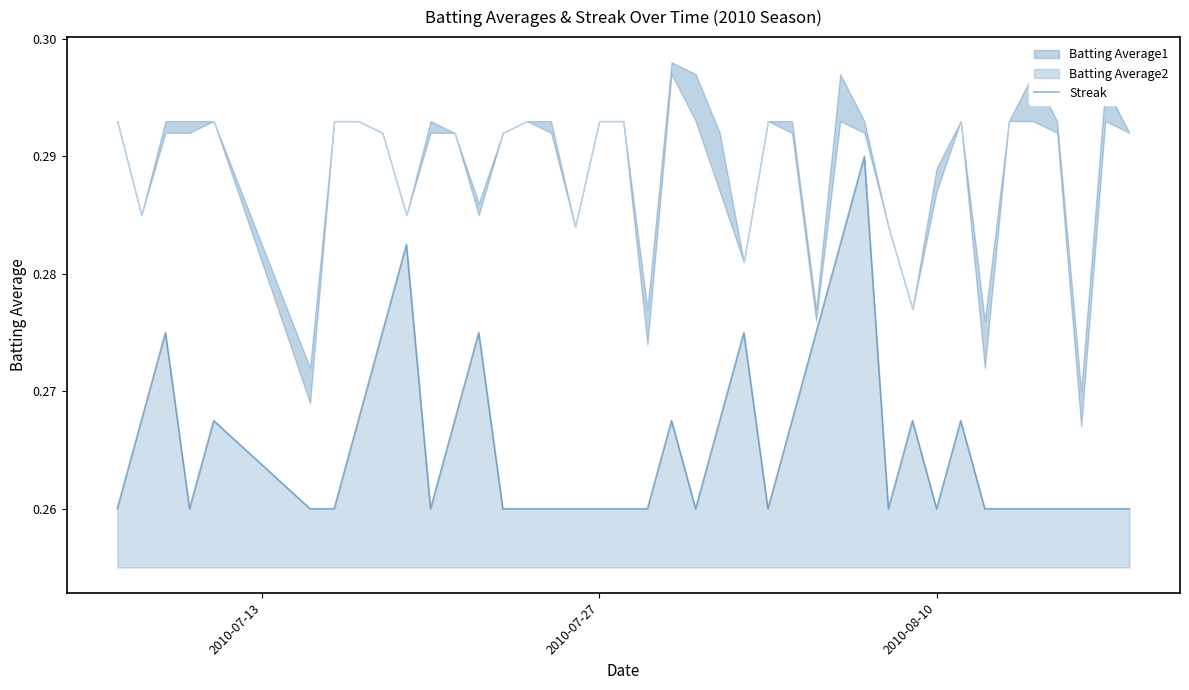

What is the sum of all values?

10.6